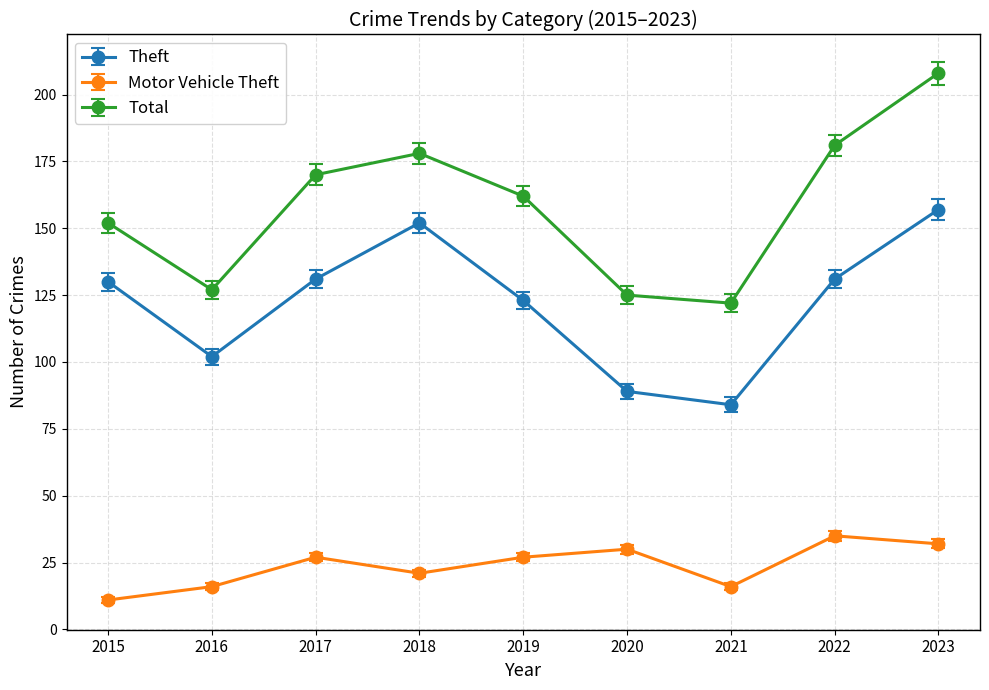

Reading left to right, transcribe all the data shown in this chart.

Theft: 130	102	131	152	123	89	84	131	157
Motor Vehicle Theft: 11	16	27	21	27	30	16	35	32
Total: 152	127	170	178	162	125	122	181	208